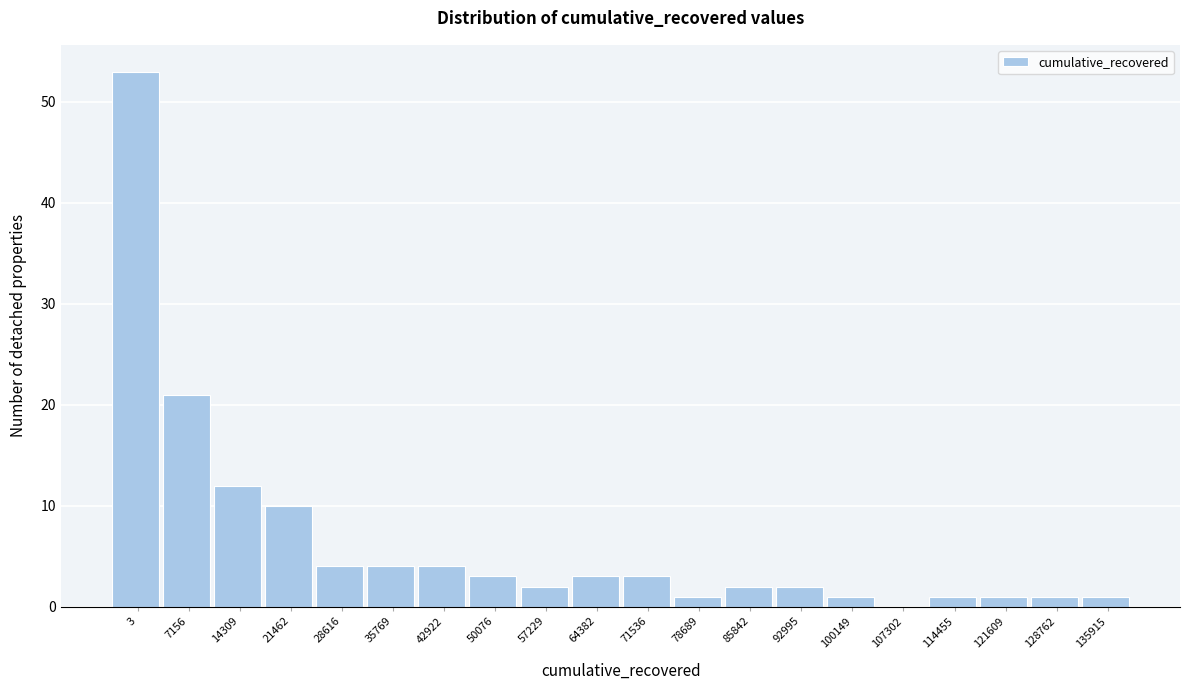

Reading right to left, transcribe all the data shown in this chart.

135915=1	128762=1	121609=1	114455=1	107302=0	100149=1	92995=2	85842=2	78689=1	71536=3	64382=3	57229=2	50076=3	42922=4	35769=4	28616=4	21462=10	14309=12	7156=21	3=53